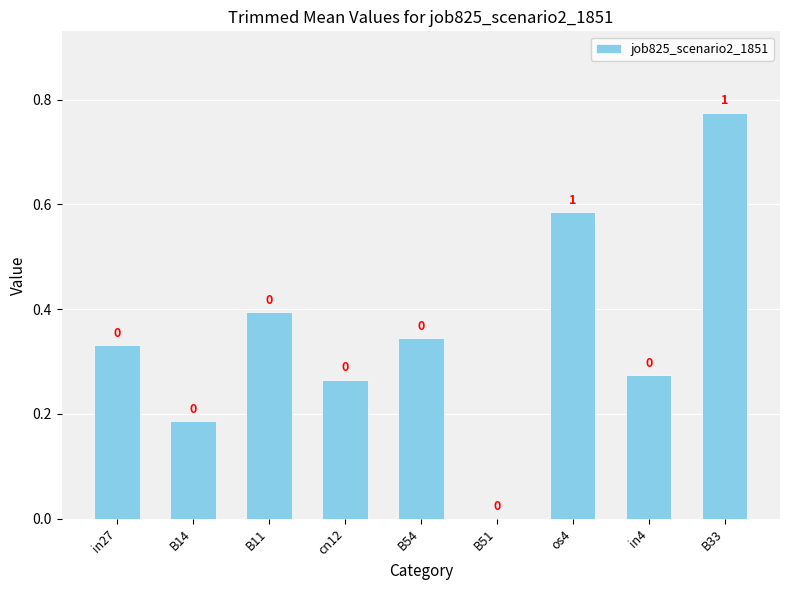

True or false: the data shows 0.3 at os4.

False